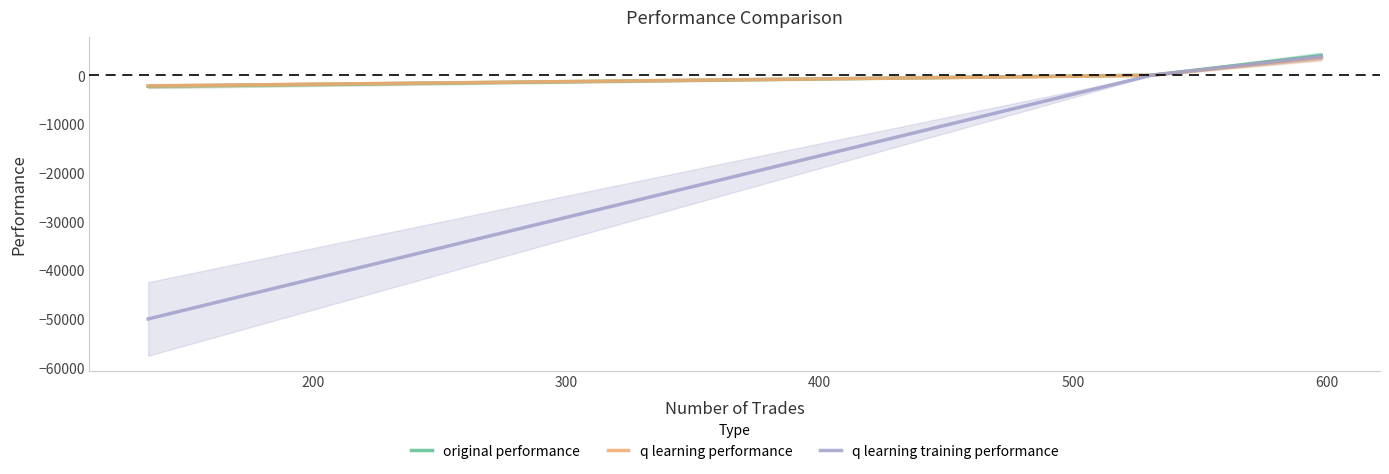

What is the maximum value for q learning performance?

3659.8